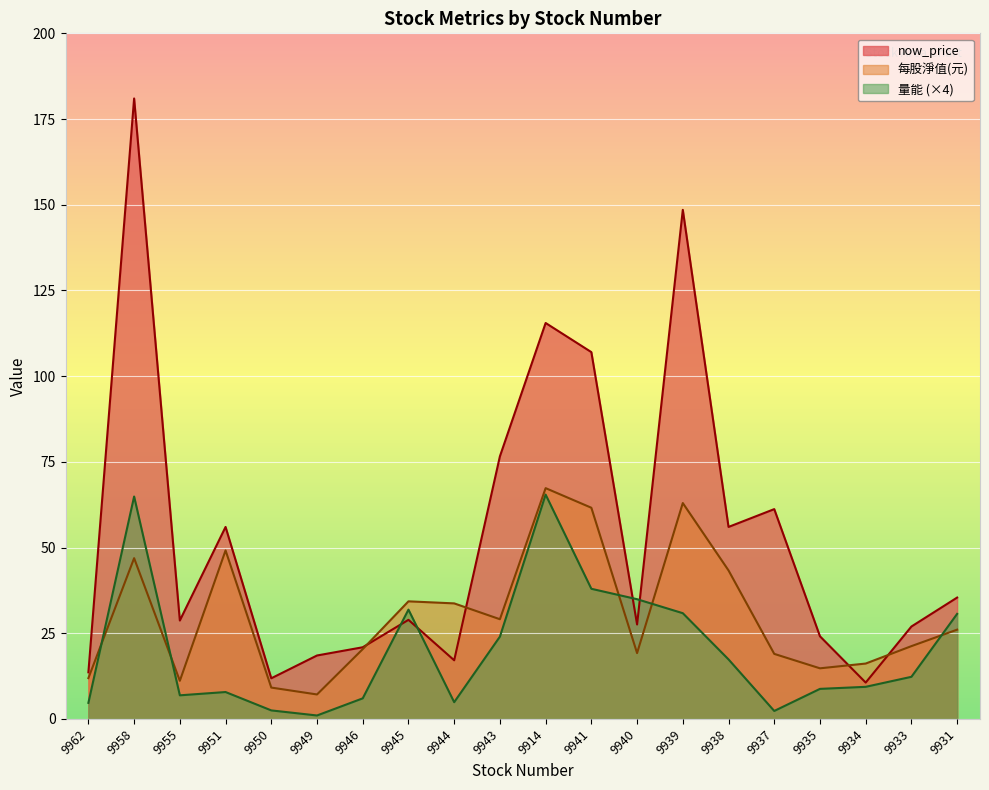

After their last crossing, which series has the higher values: now_price or 每股淨值(元)?

now_price